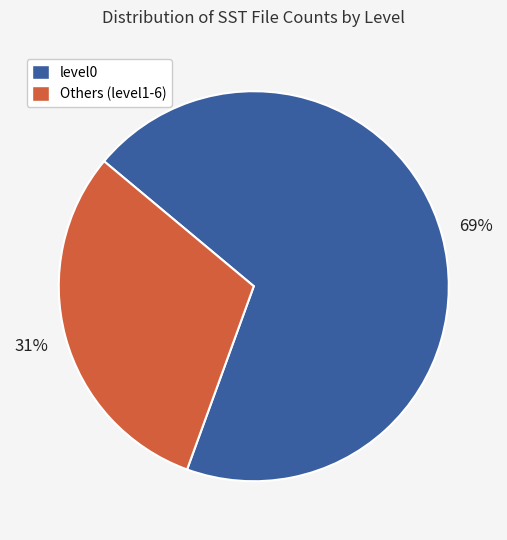

Is there any slice that represents more than half of the pie?

Yes